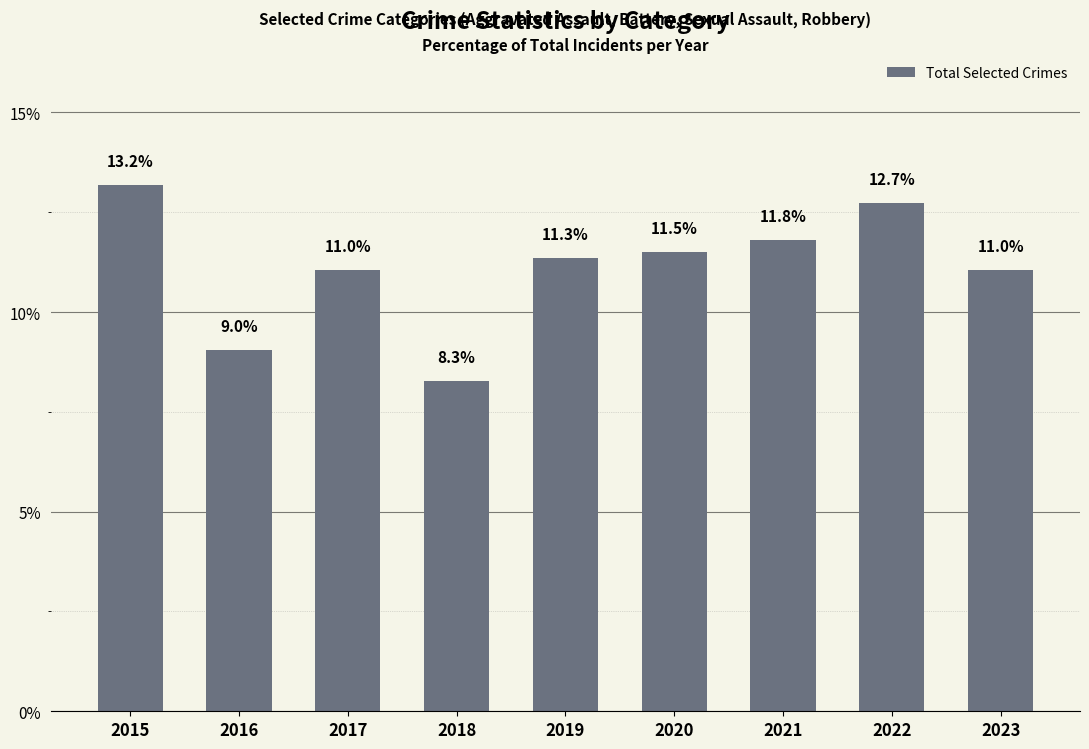

Reading right to left, list all the values displayed in this chart.

11.0	12.7	11.8	11.5	11.3	8.3	11.0	9.0	13.2